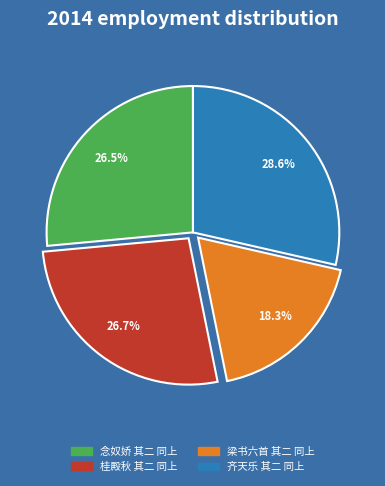

What is the smallest slice in the pie chart?

梁书六首 其二 同上